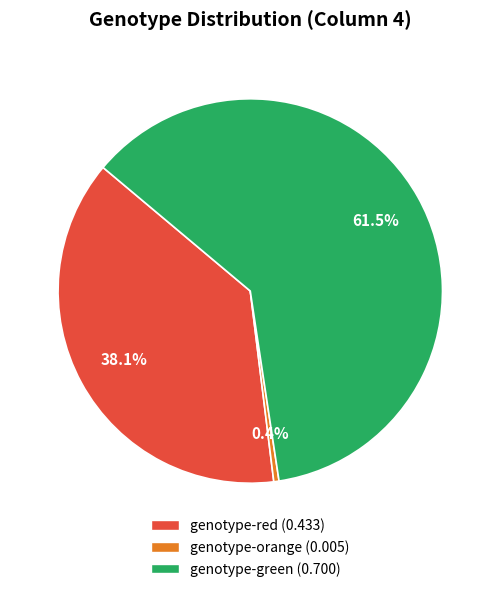

Approximately how many times larger is the value at genotype-red compared to genotype-green?

0.6